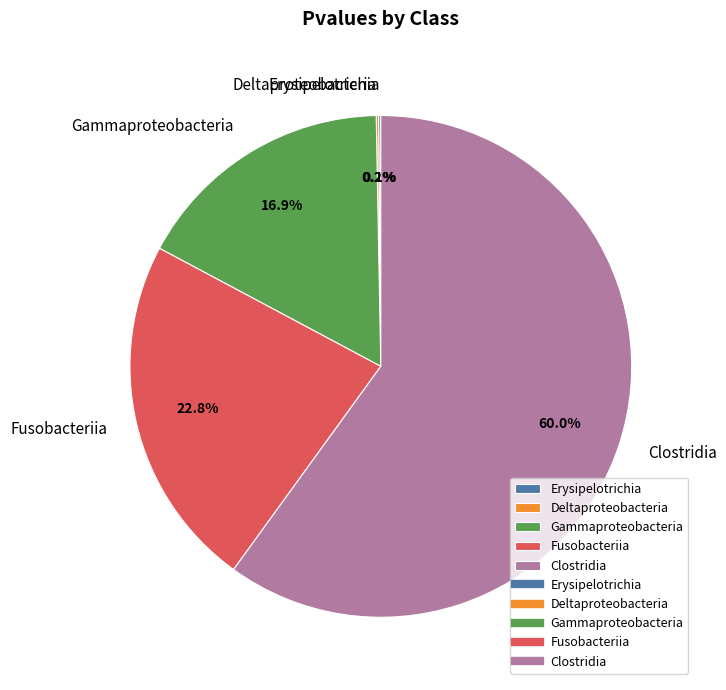

Combined, what portion of the pie is Gammaproteobacteria and Clostridia?

76.9%